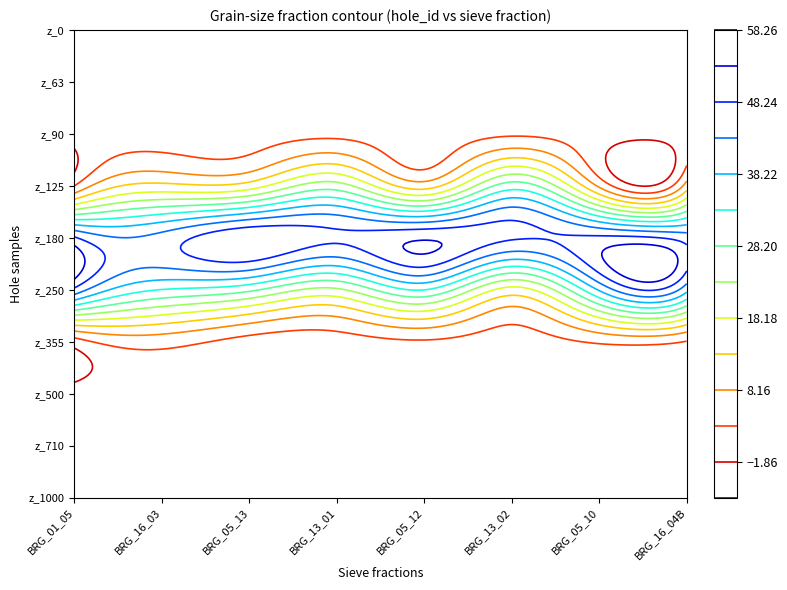

List the series in order of their peak value, highest first.

z_180, z_250, z_125, z_355, z_90, z_1000, z_500, z_63, z_0, z_710